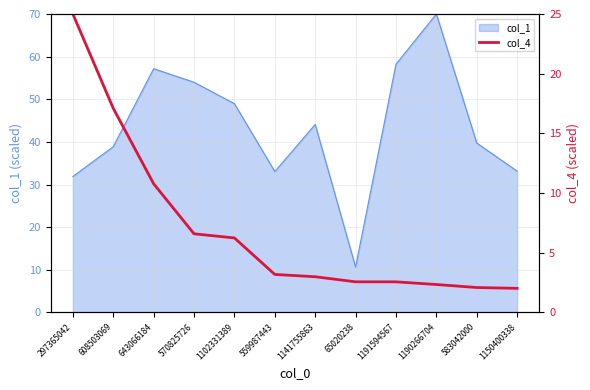

What is the sum of all values?

83.4